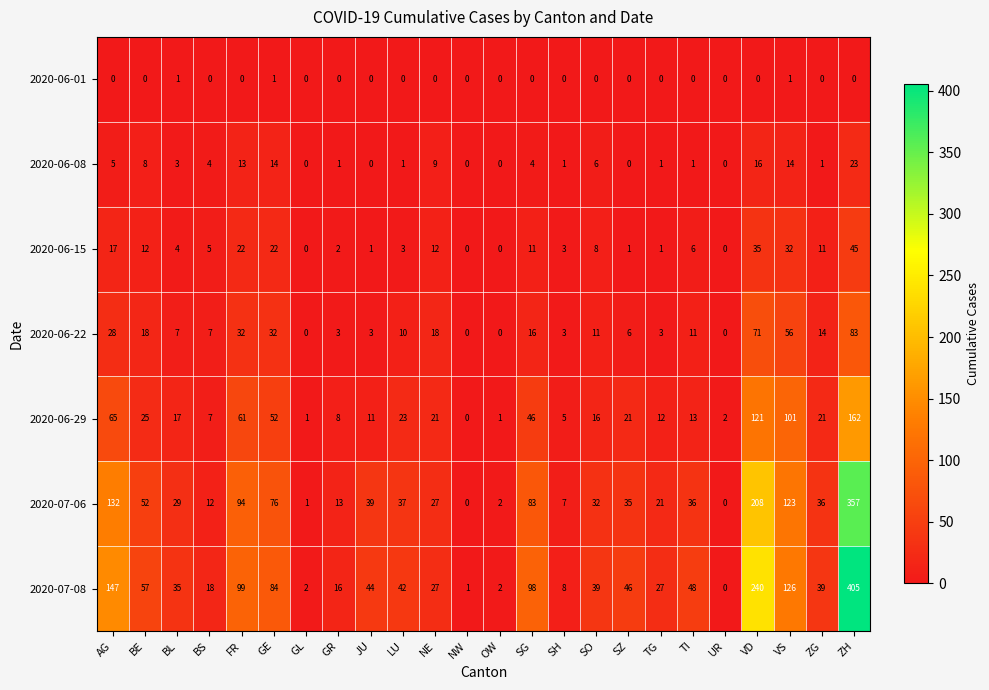

Which series changed the most between BL and SH?

2020-07-08